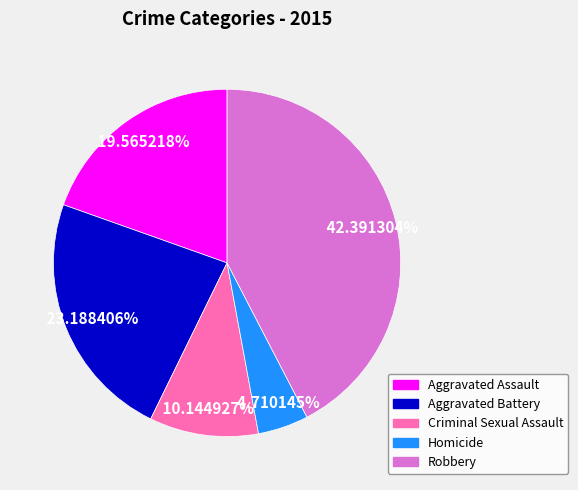

Is Criminal Sexual Assault the majority of the pie?

No